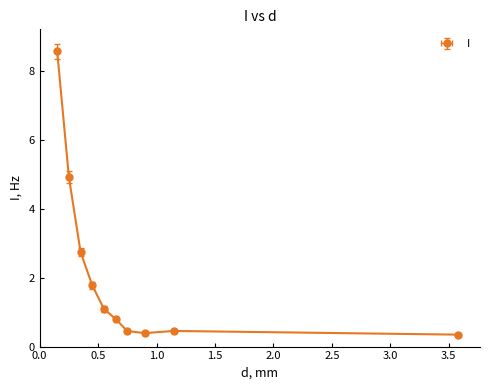

Where is the data nearest to the value 4?

0.25